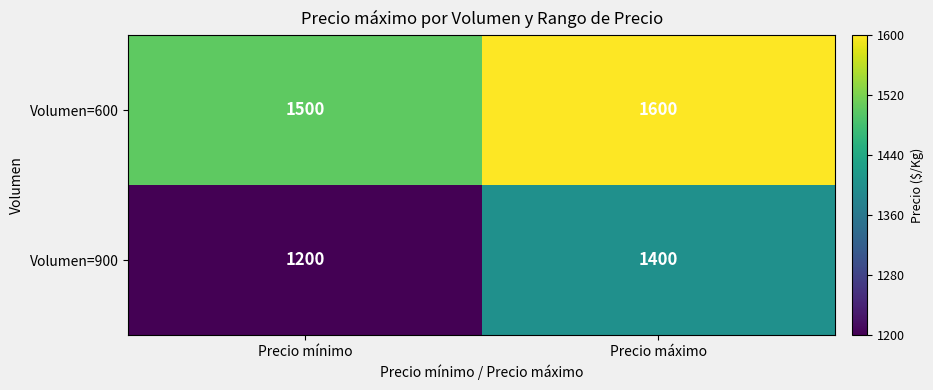

At which category does the chart reach its minimum across all series?

Precio mínimo